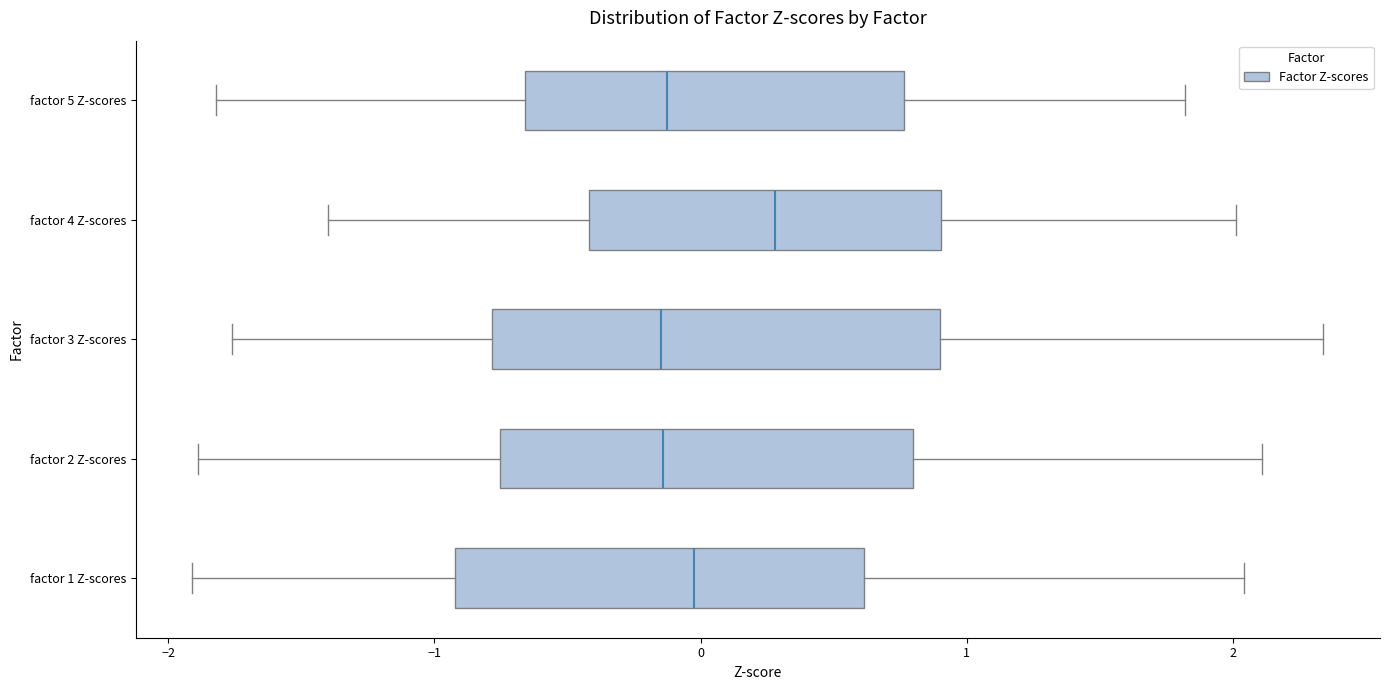

Comparing the boxes themselves (not the whiskers), which one is the widest?

factor 3 Z-scores